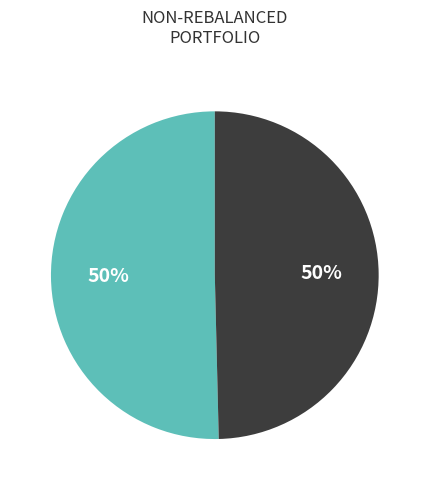

How many slices are in this pie chart?

2